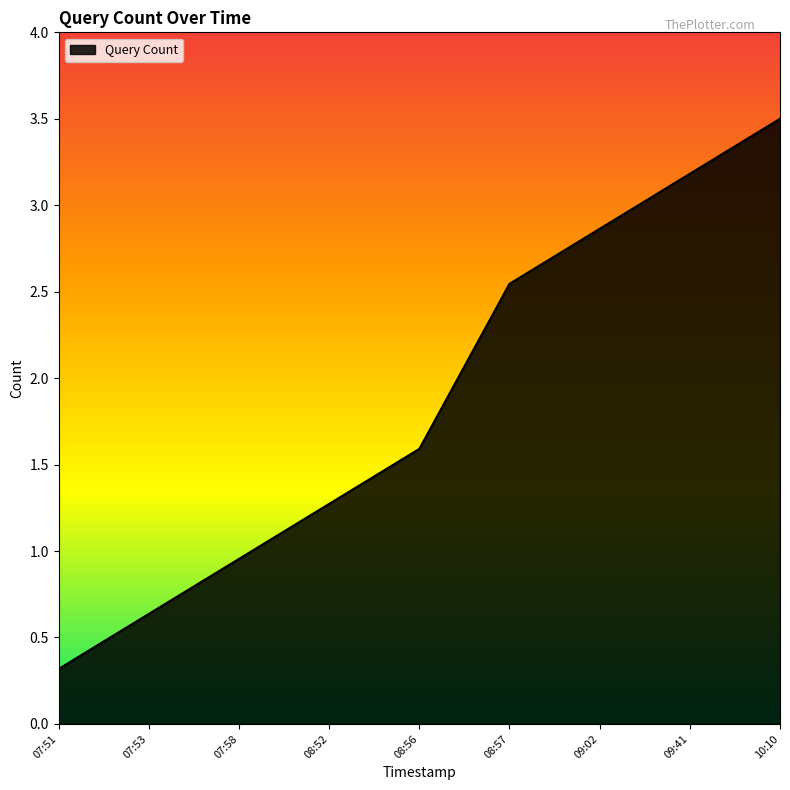

How many lines are shown in the chart?

1